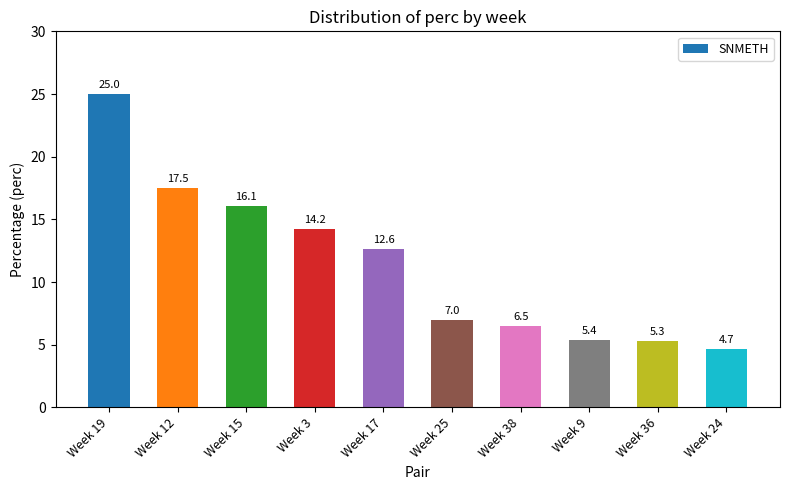

What is the average value?

11.4